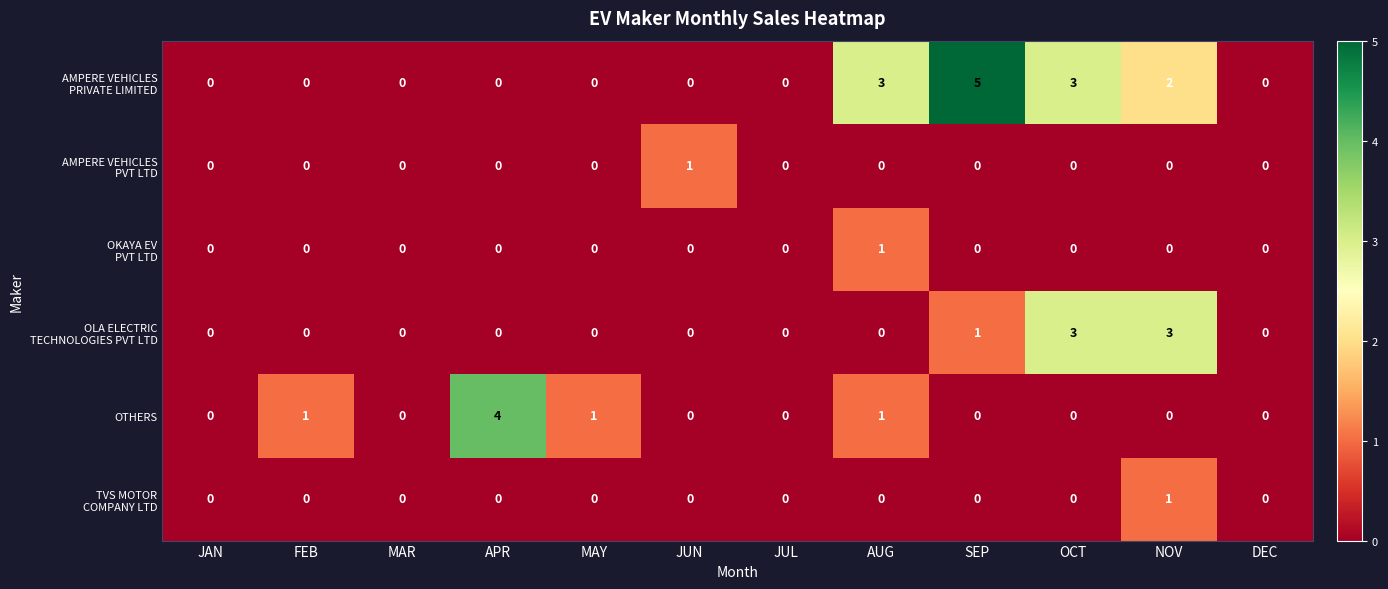

The OTHERS series shows -3 at SEP. True or false?

False